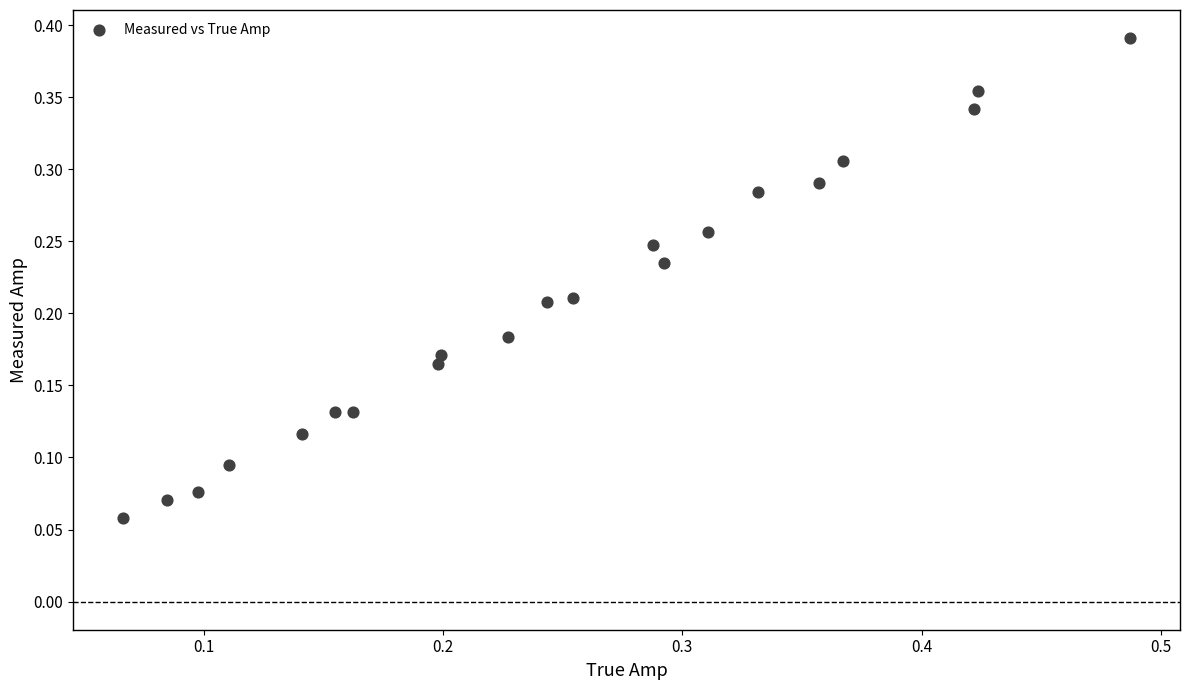

How many data points are displayed?

21